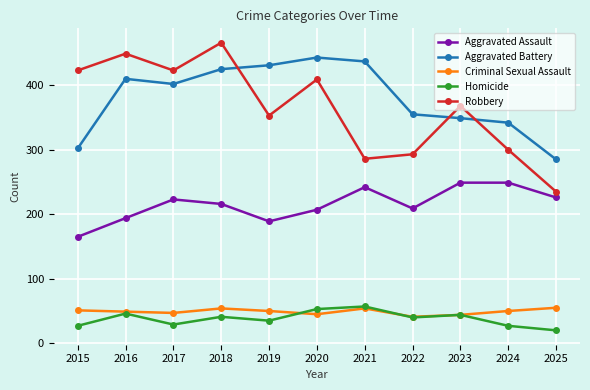

At which category is the sum across all series the highest?

2018